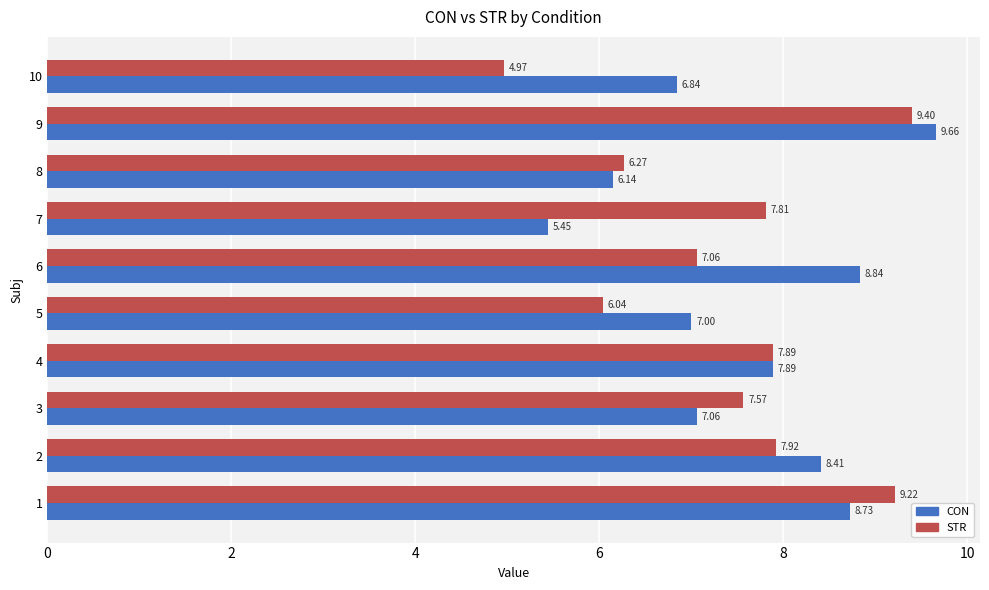

Which series changed the most between 7 and 9?

CON